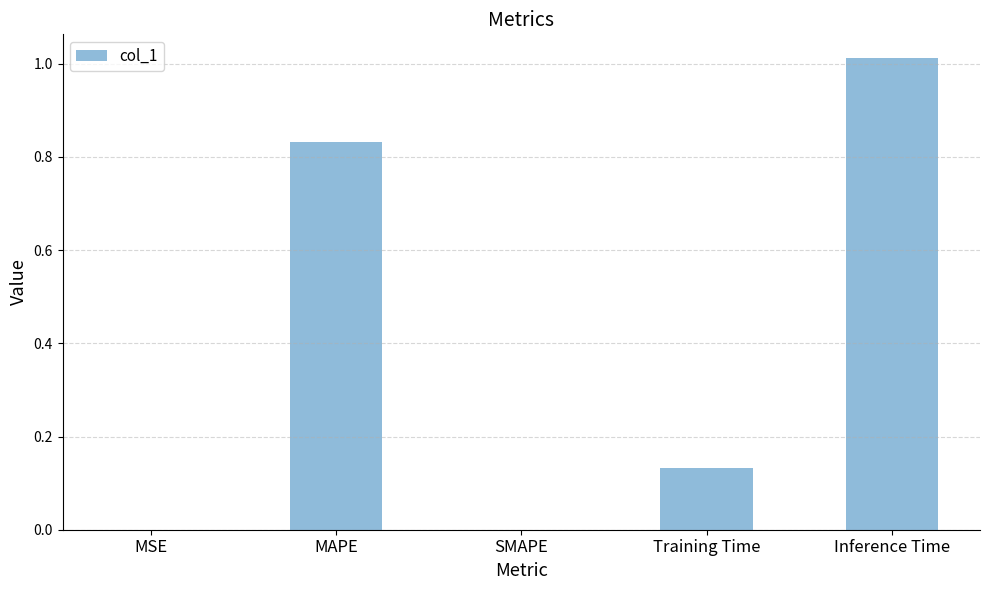

What is the change in value from MSE to Inference Time?

+1.0